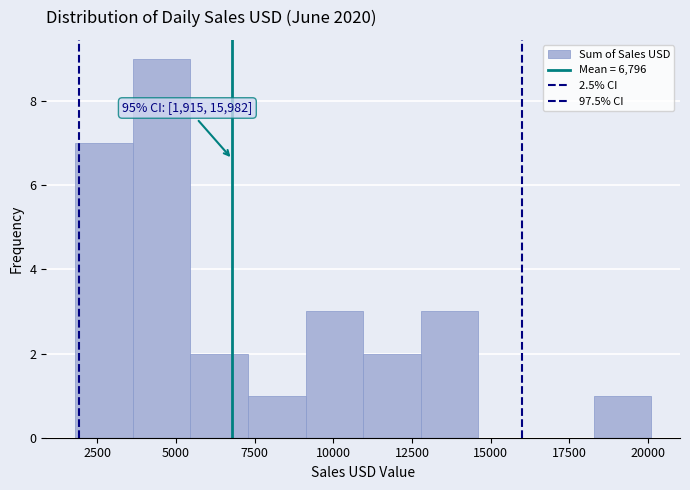

Around what value on the x-axis is the tallest bar? Give the approximate position of its centre, as read against the axis.

4500